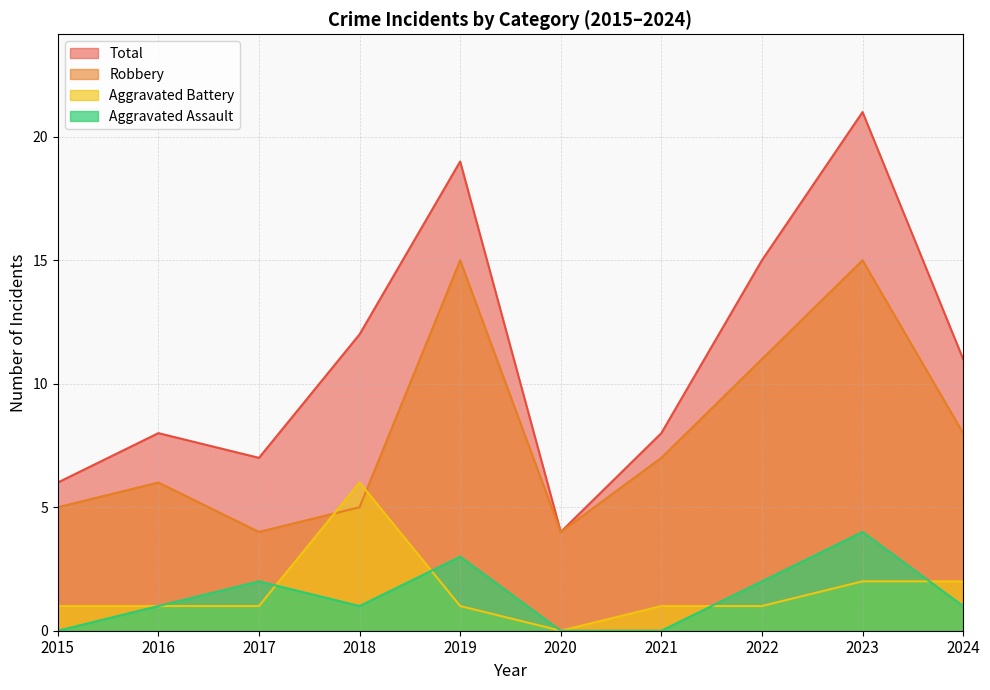

List the labels in order of Aggravated Battery value, largest first.

2018, 2023, 2024, 2015, 2016, 2017, 2019, 2021, 2022, 2020